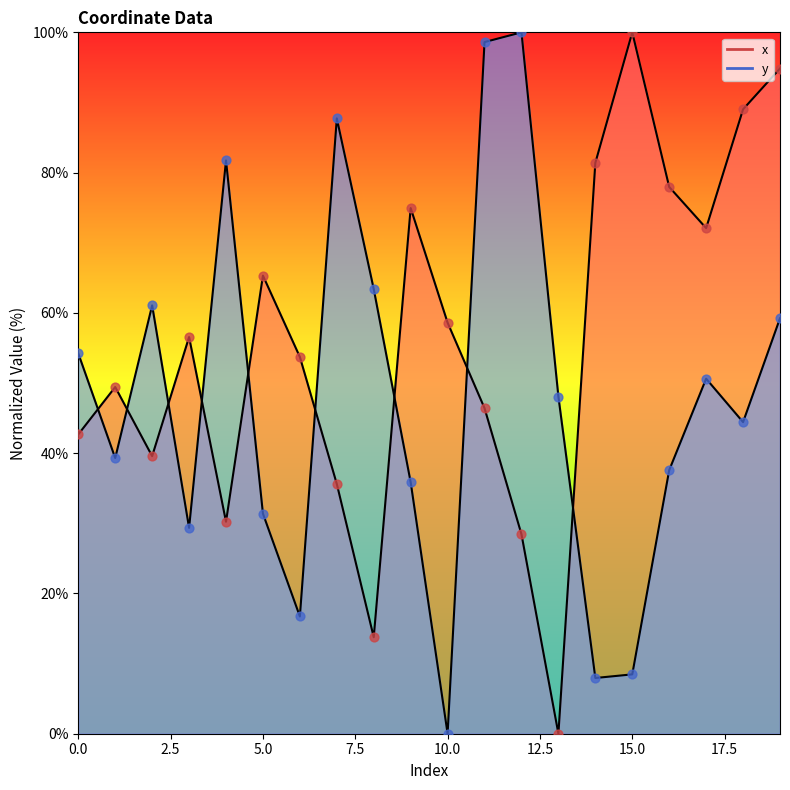

At how many categories does at least one series exceed 74?

10